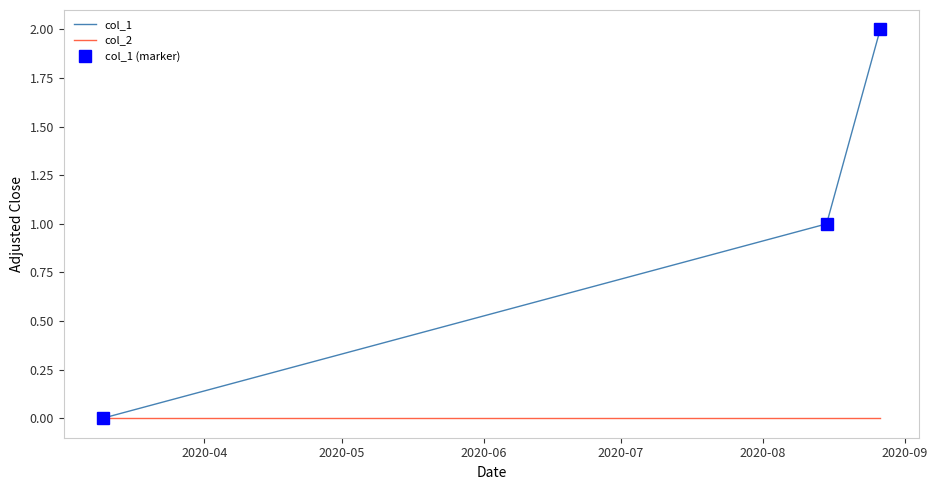

At how many categories does at least one series exceed 0?

2